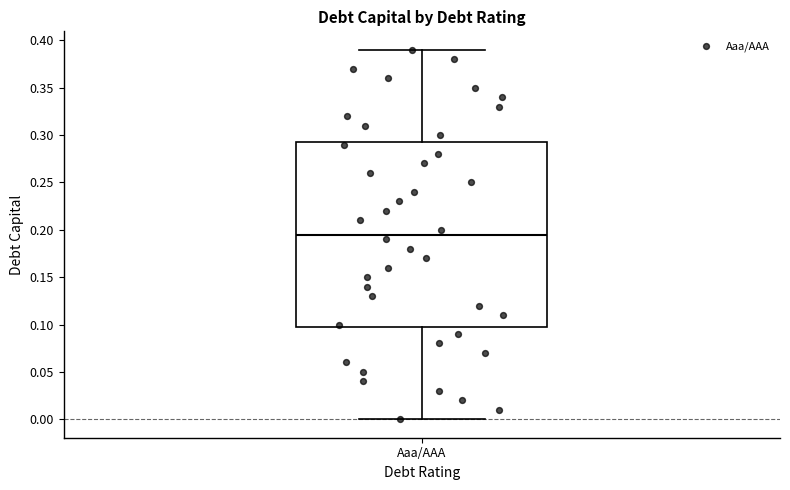

Read this box plot against the y-axis: the position of the median line, the range covered by the box, and the ends of both whiskers. The values are not printed on the chart, so give them approximately, as read against the axis.

median 0.195, box 0.100 to 0.295, whiskers 0.000 to 0.390